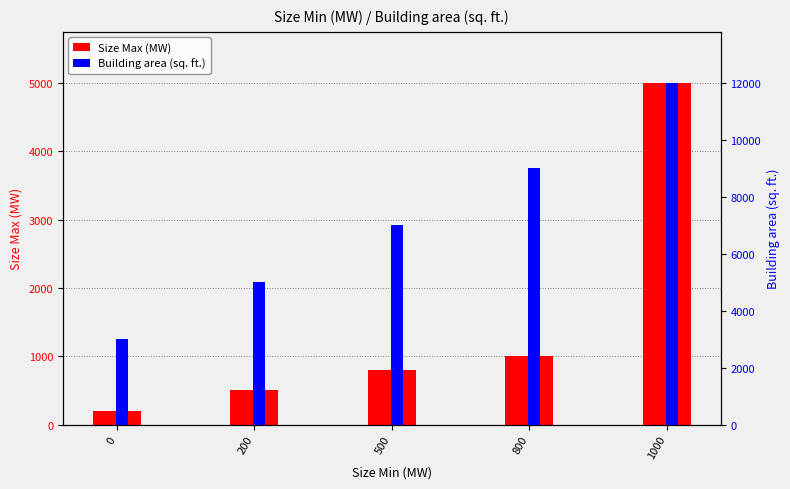

Is the value of Size Max (MW) at 500 greater than the value of Building area (sq. ft.) at 0?

No